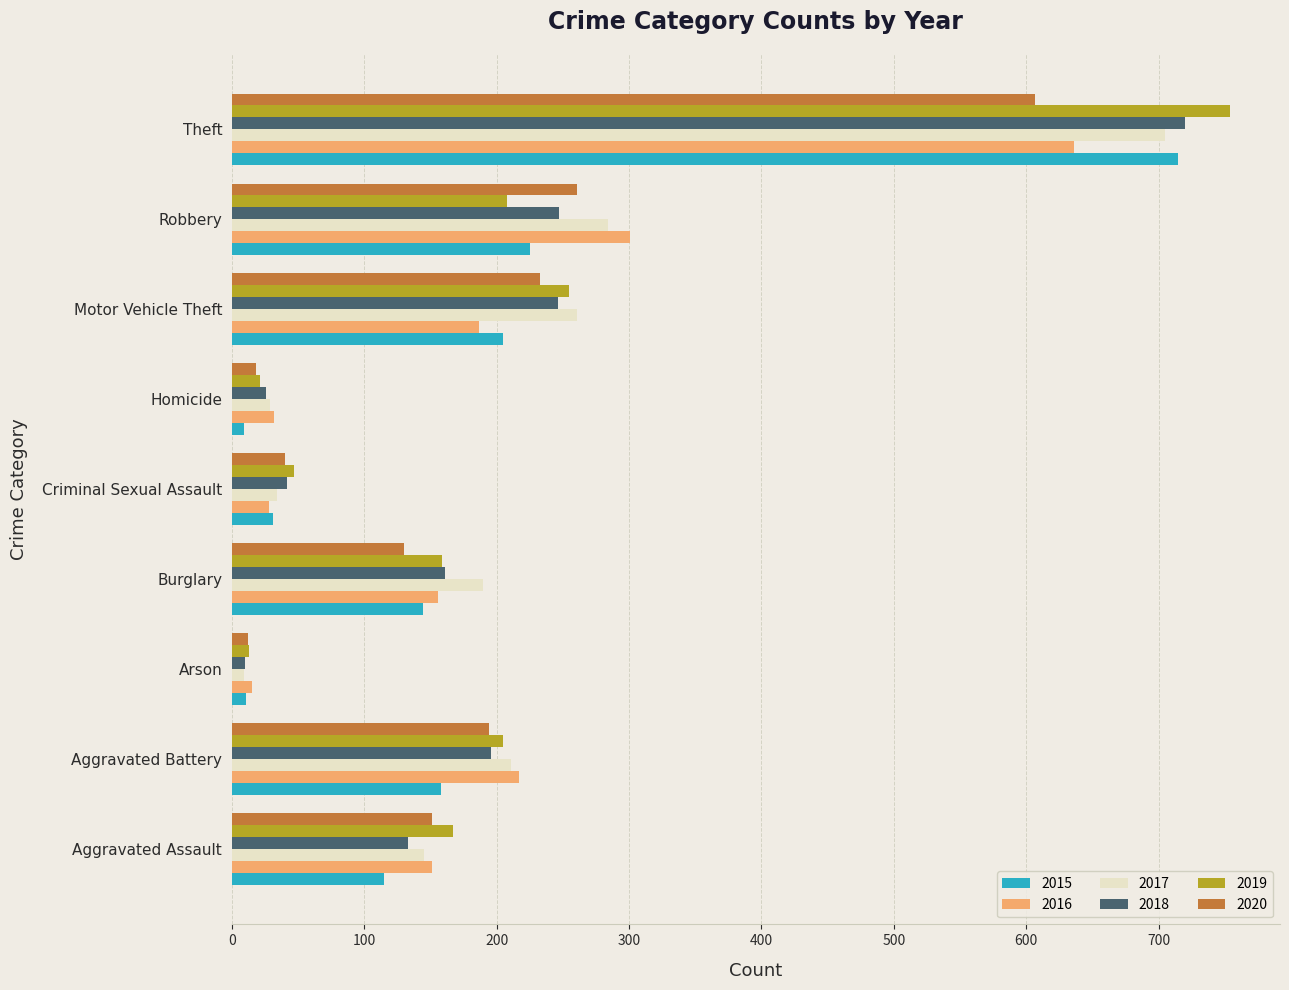

What is the total value across all series at Motor Vehicle Theft?

1387